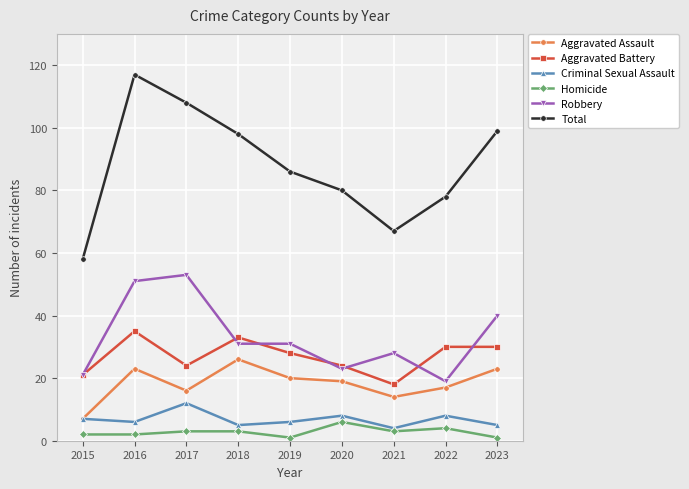

At which category is the sum across all series the highest?

2016